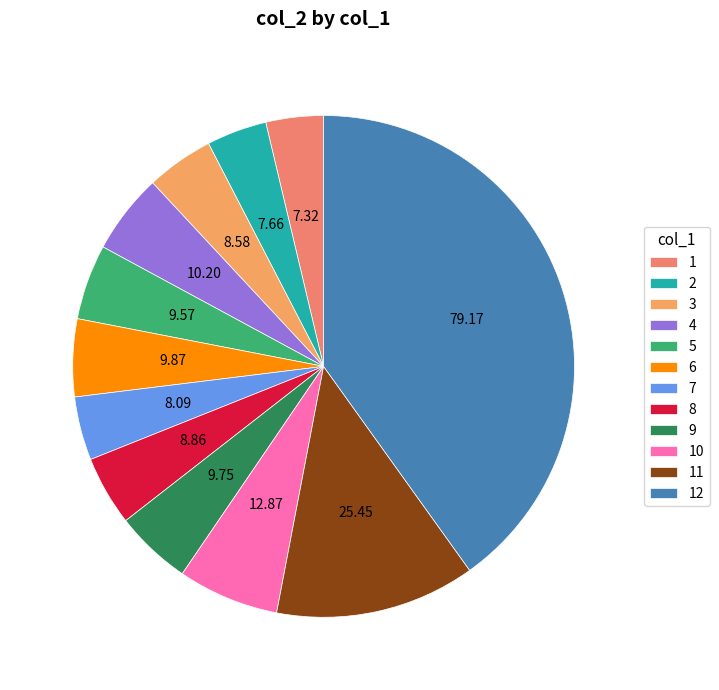

Is 2 the majority of the pie?

No